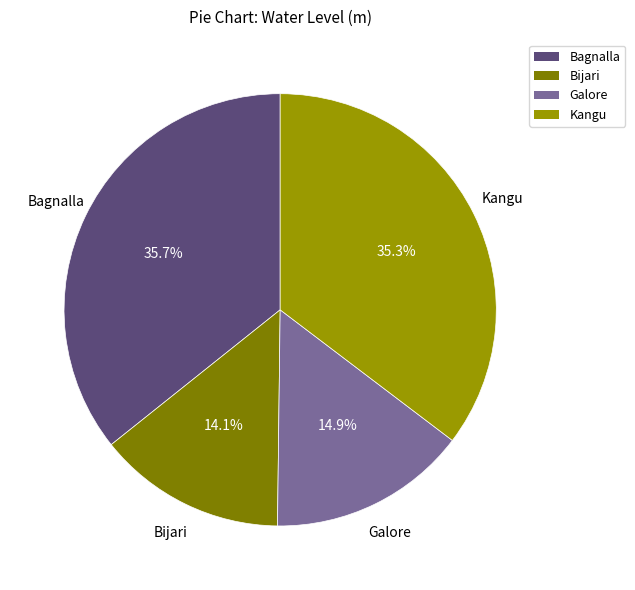

How much of the chart is everything except Galore?

85.1%